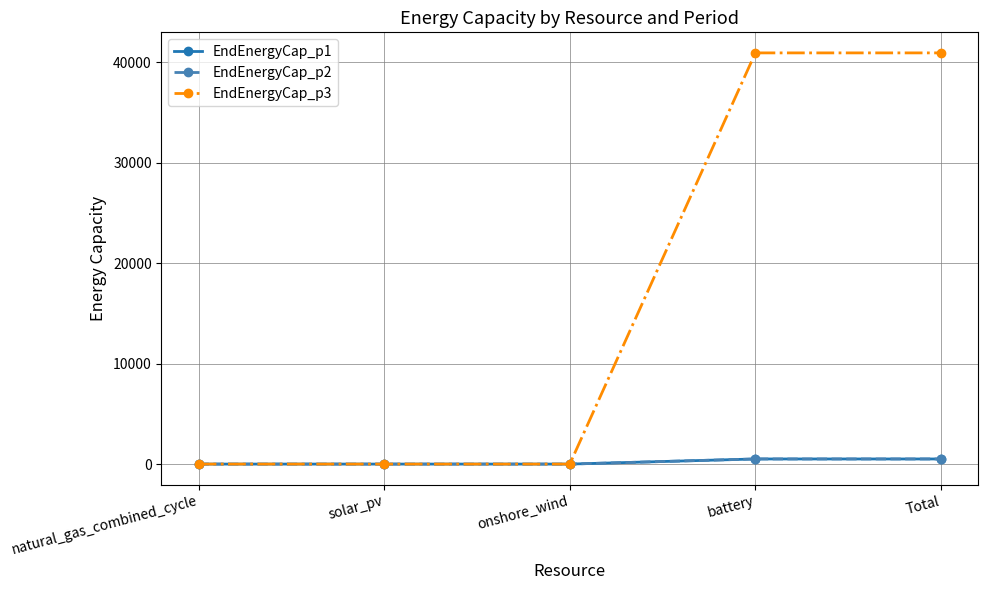

Does the chart have visible grid lines?

Yes